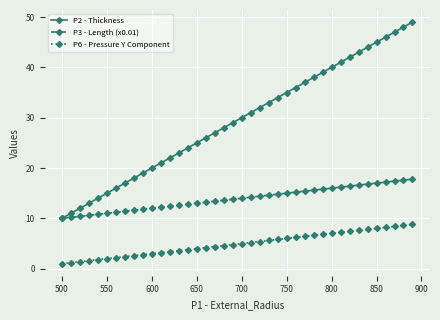

List the series in order of their overall mean, highest first.

P2 - Thickness, P3 - Length (x0.01), P6 - Pressure Y Component